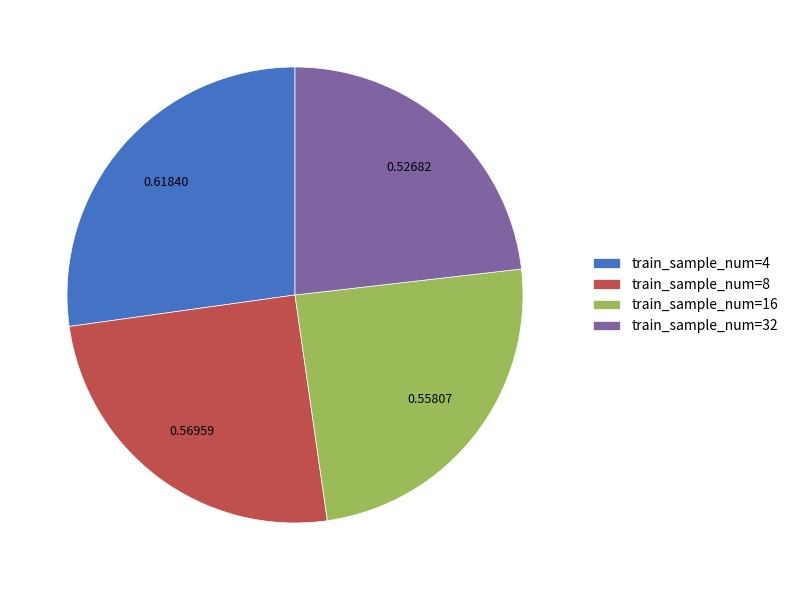

Rank the categories by value from highest to lowest.

train_sample_num=4, train_sample_num=8, train_sample_num=16, train_sample_num=32